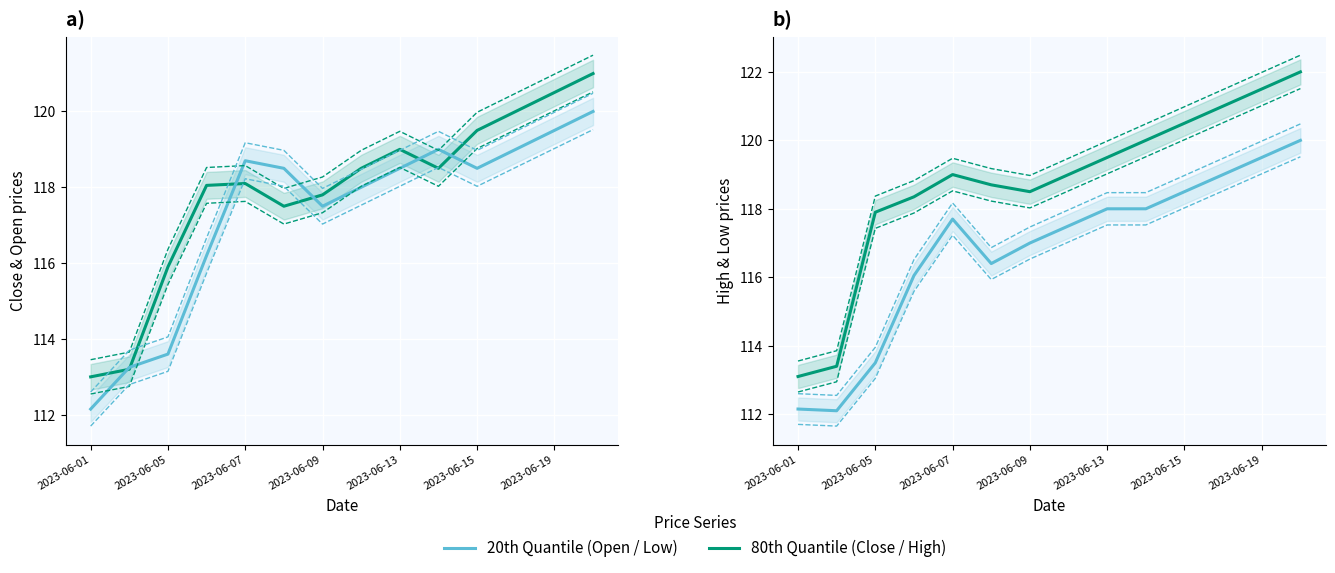

What position from the left is 7?

8